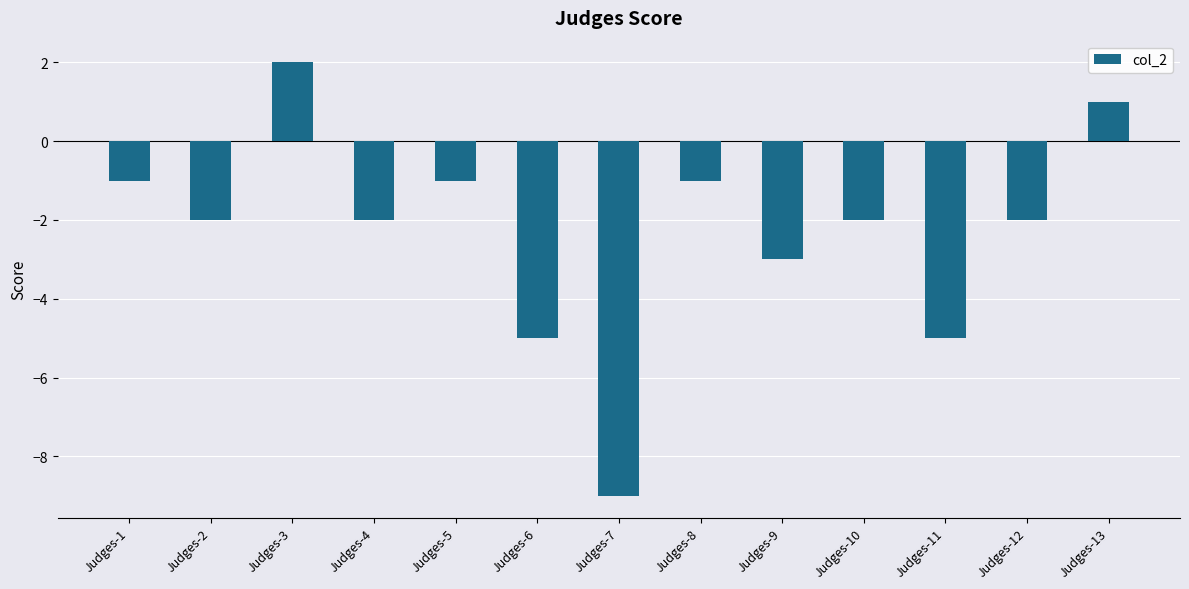

What is the sum of all values?

-30